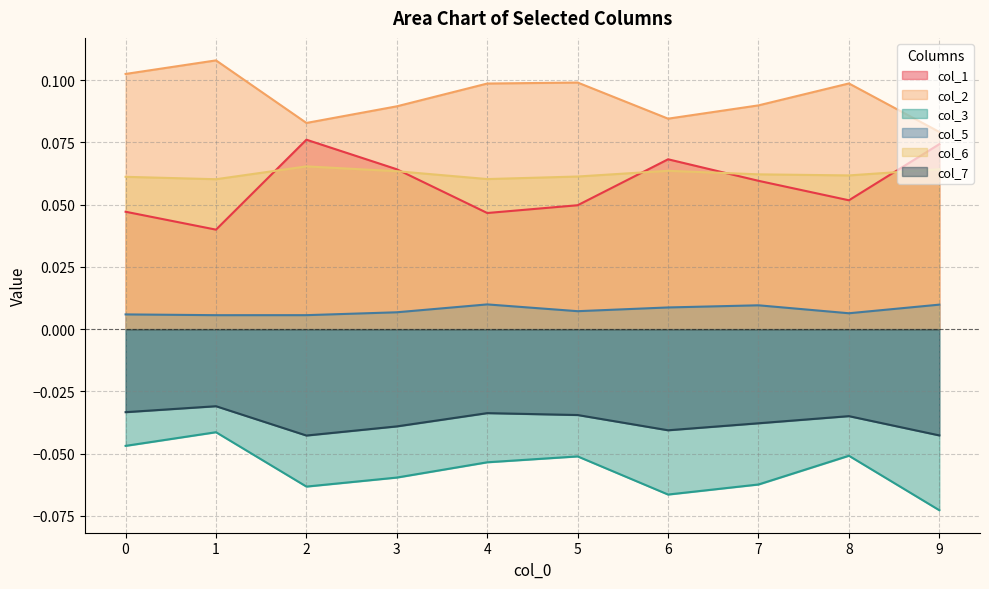

At which category is the sum across all series the highest?

1